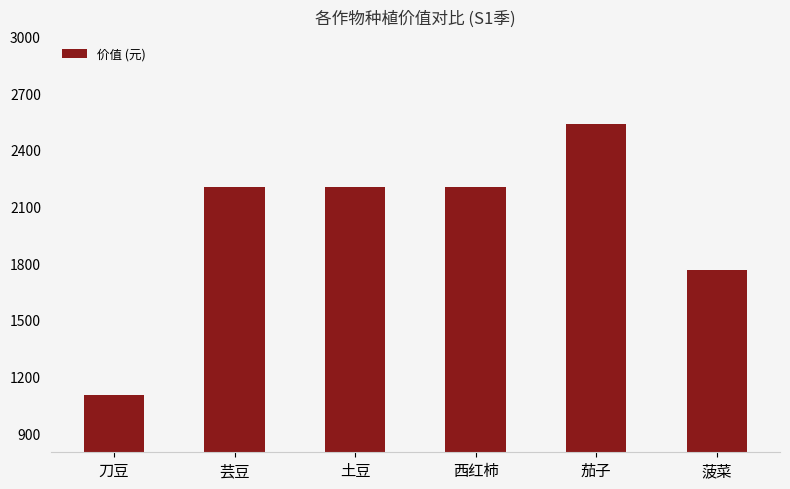

Are the bars horizontal?

No